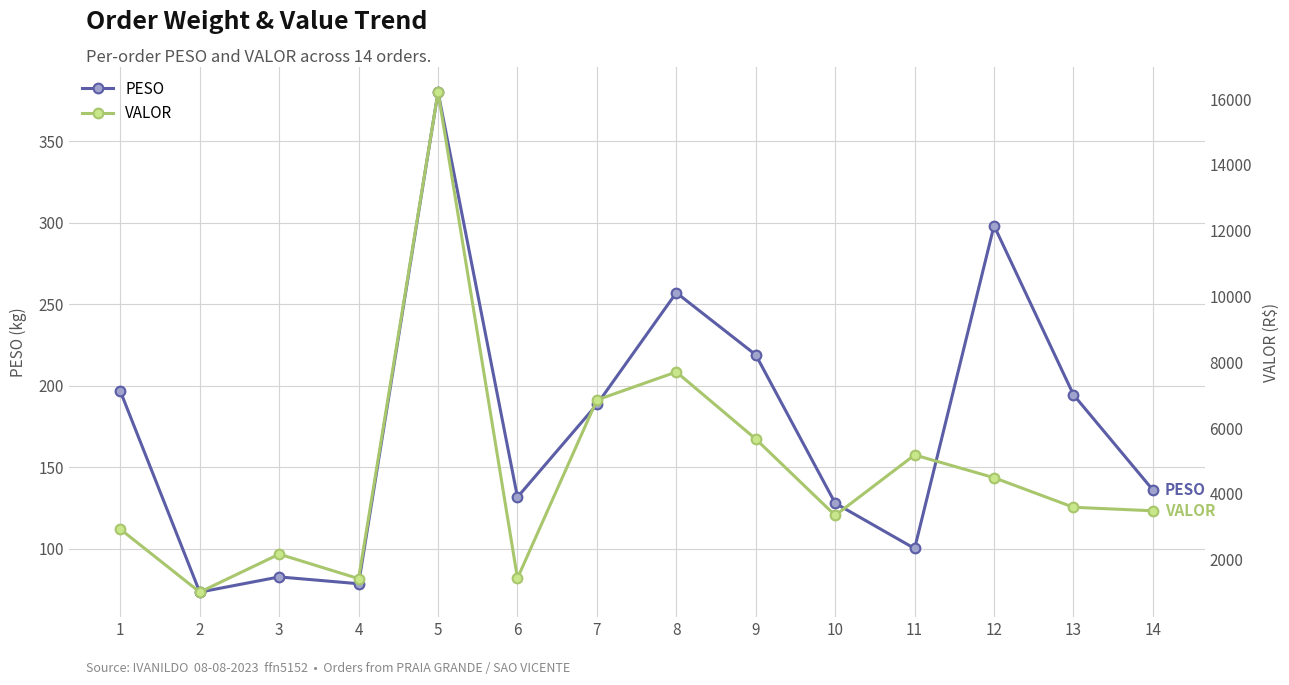

List the series in order of their peak value, lowest first.

PESO, VALOR